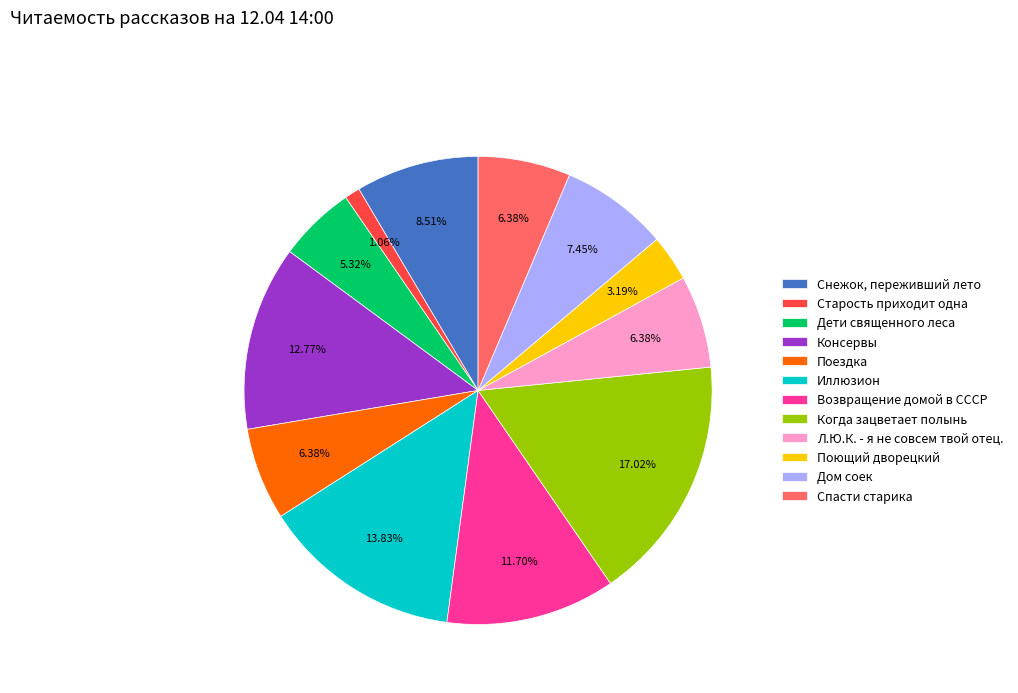

To the nearest percent, what percentage of the pie is Иллюзион?

14%